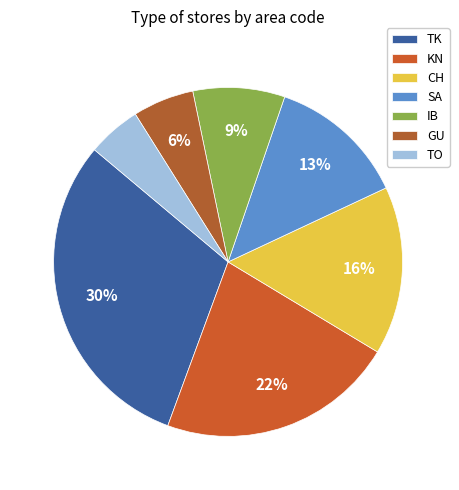

Which category has the smallest portion of the pie?

TO